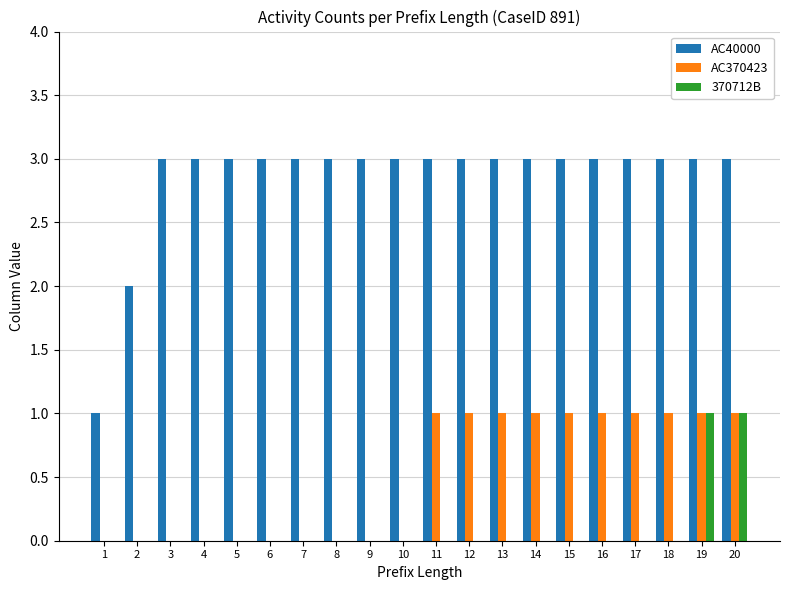

Reading right to left, what are all the values shown in this chart?

AC40000: 3	3	3	3	3	3	3	3	3	3	3	3	3	3	3	3	3	3	2	1
AC370423: 1	1	1	1	1	1	1	1	1	1	0	0	0	0	0	0	0	0	0	0
370712B: 1	1	0	0	0	0	0	0	0	0	0	0	0	0	0	0	0	0	0	0